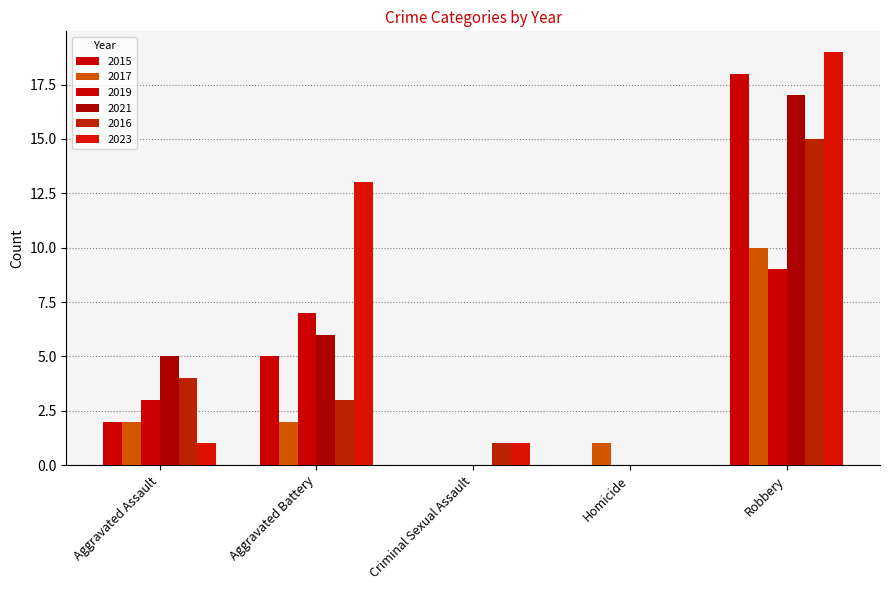

Are the bars horizontal?

No